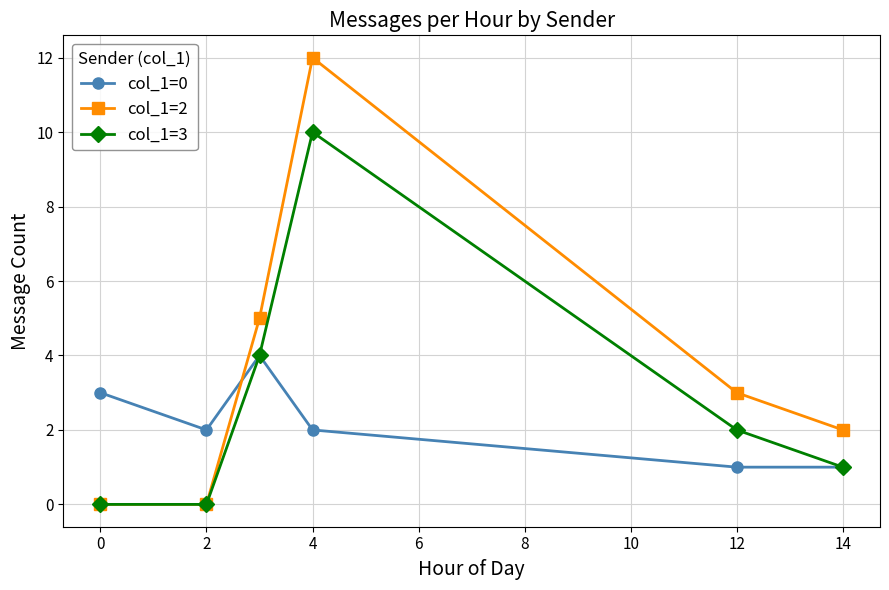

What is the greatest value displayed?

12